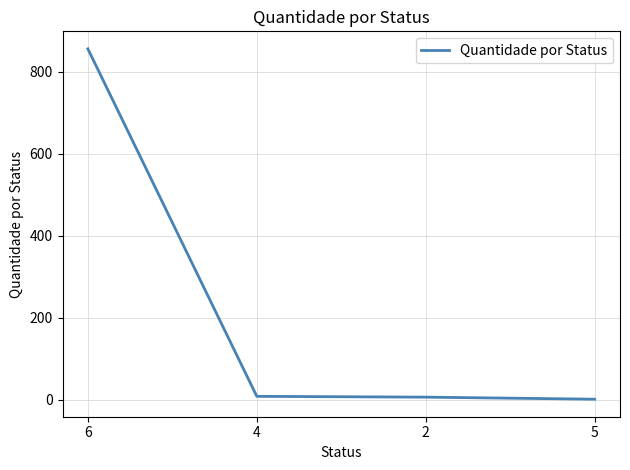

What is the difference between the values at 6 and 5?

855